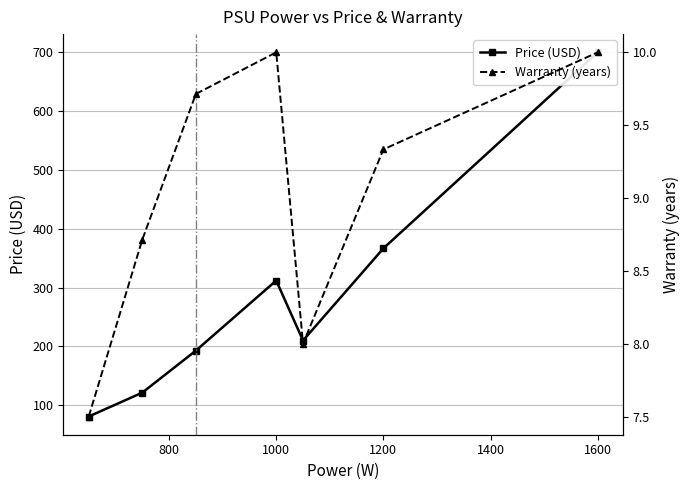

How many lines are shown in the chart?

2